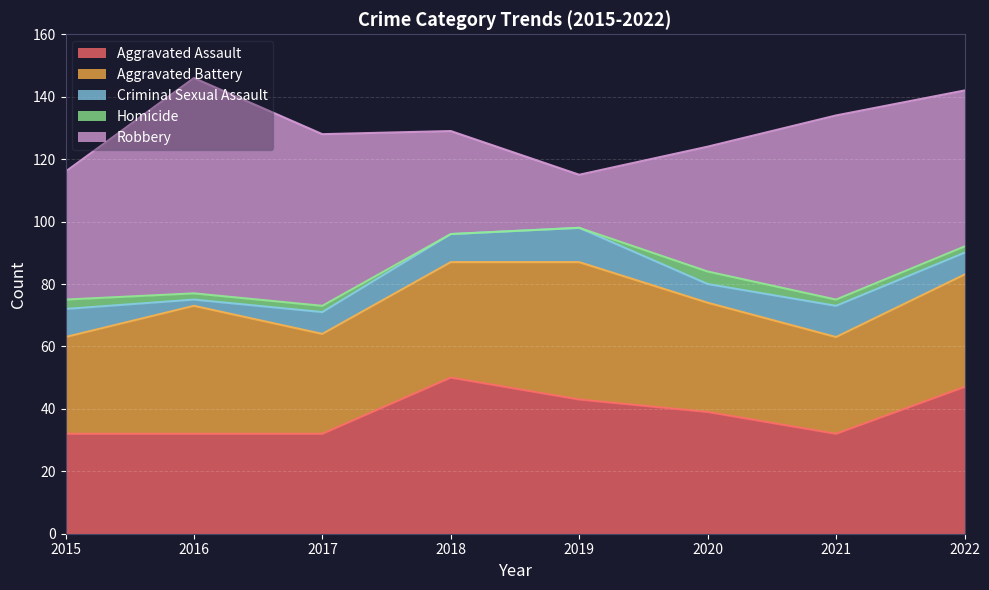

How many lines are shown in the chart?

5